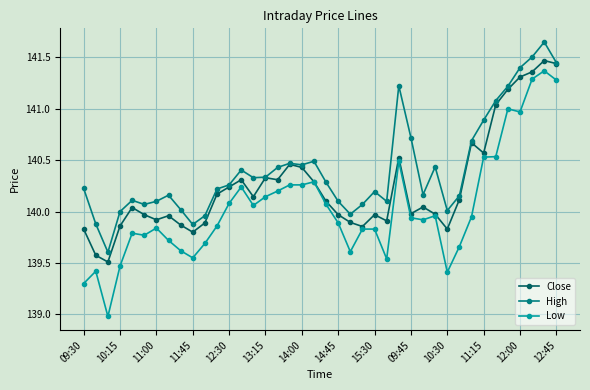

What is the lowest value of the Low series?

139.0